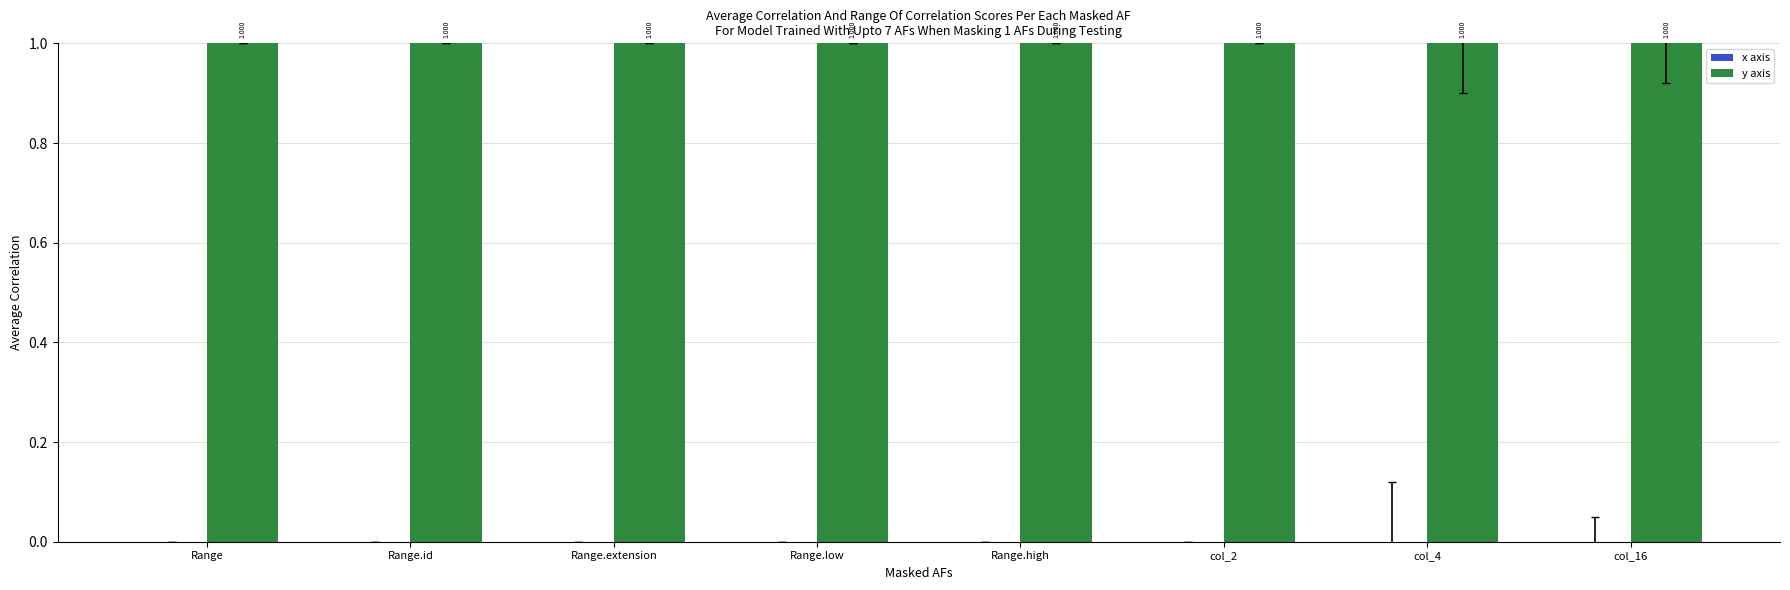

Rank the categories by x axis value from highest to lowest.

Range, Range.id, Range.extension, Range.low, Range.high, col_2, col_4, col_16